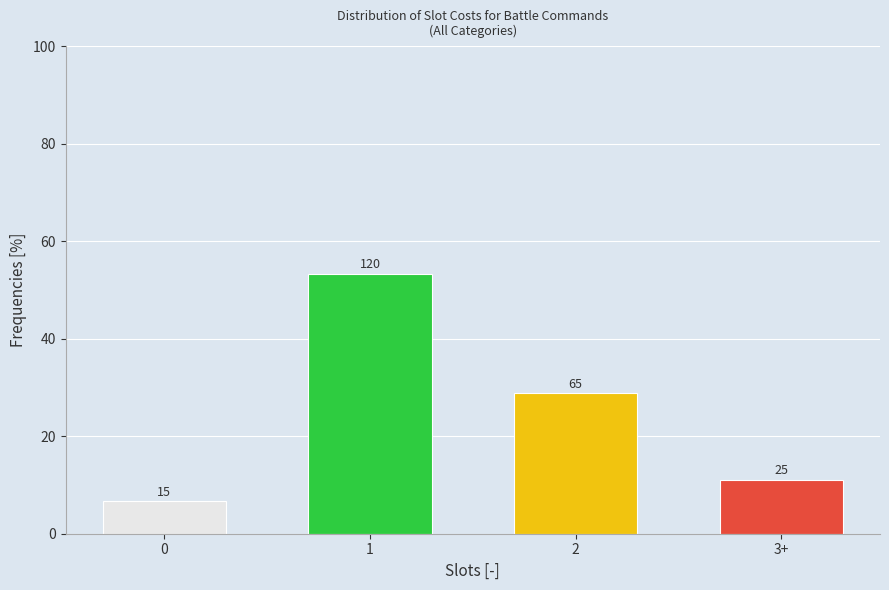

Does the chart contain any negative values?

No